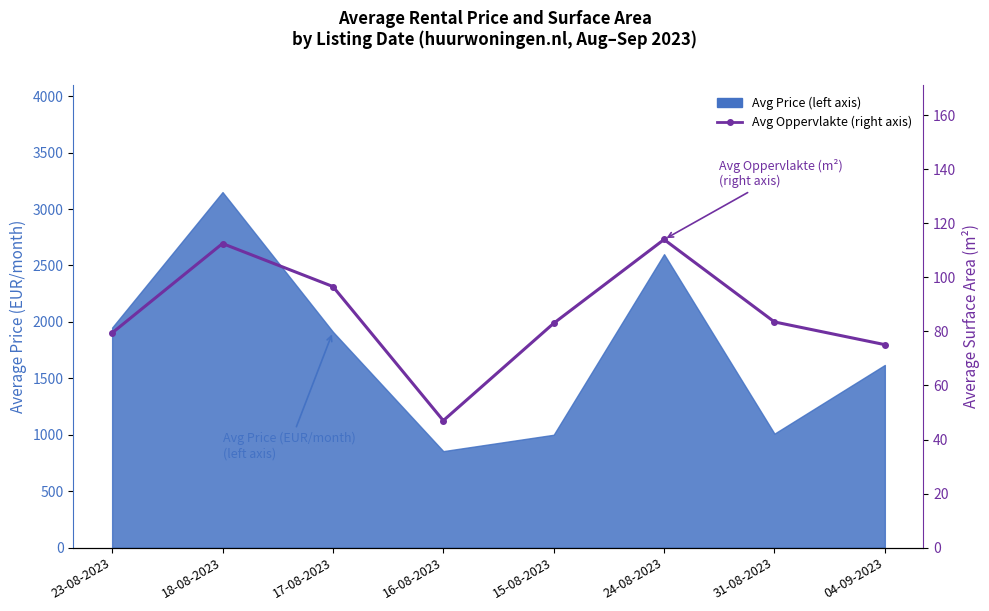

Which has a higher value, 15-08-2023 or 18-08-2023?

18-08-2023